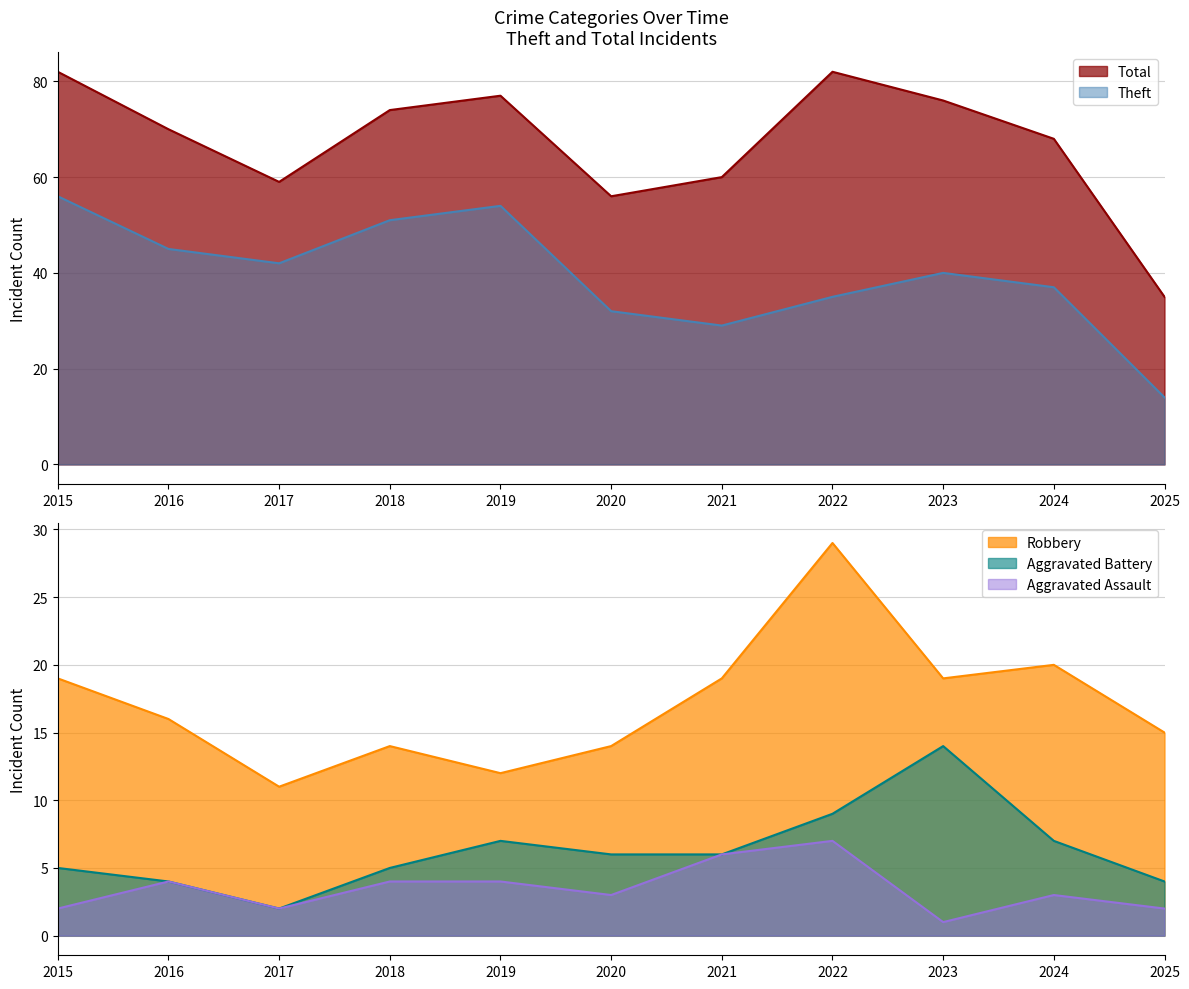

What is the difference between the second highest and second lowest values in the Theft series?

25